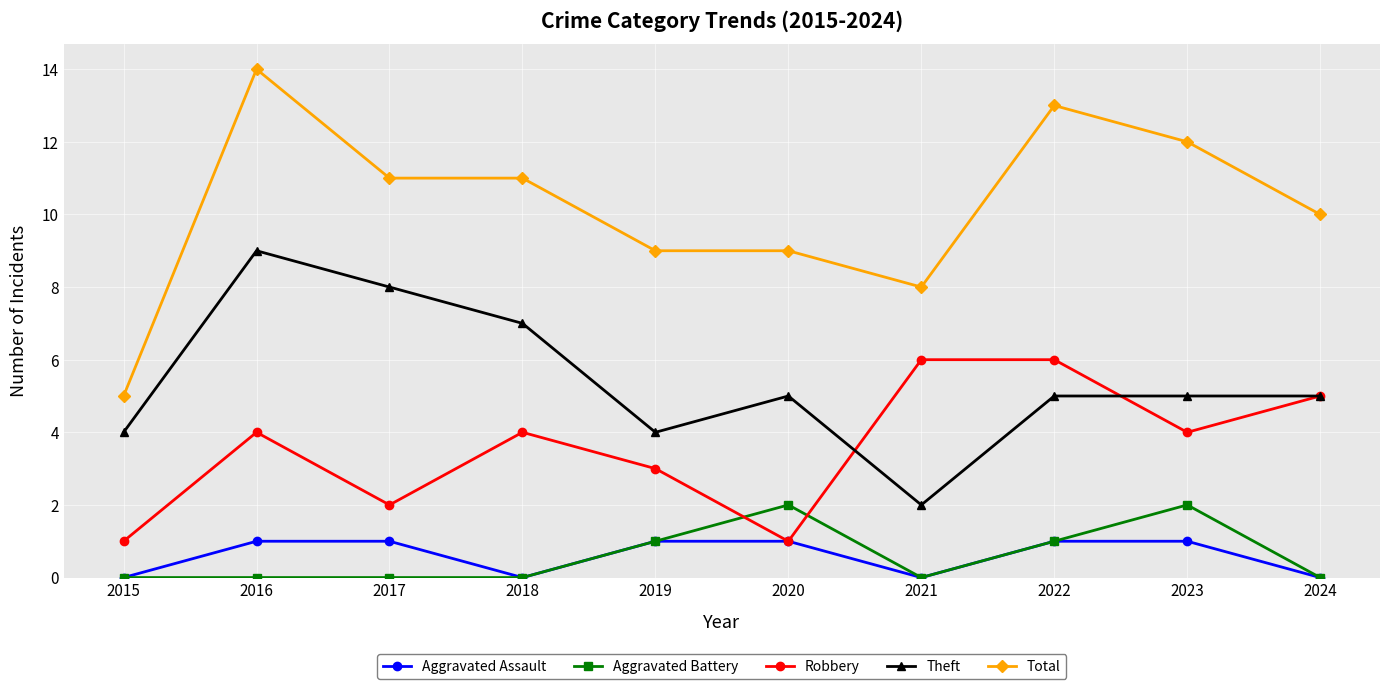

How many distinct data groups are displayed?

5